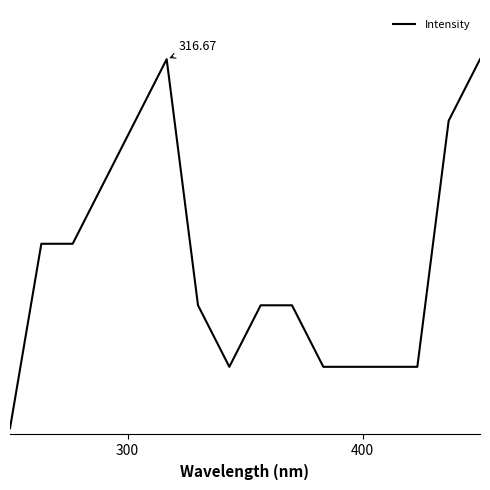

Reading right to left, list all the values displayed in this chart.

6	5	1	1	1	1	2	2	1	2	6	5	4	3	3	0